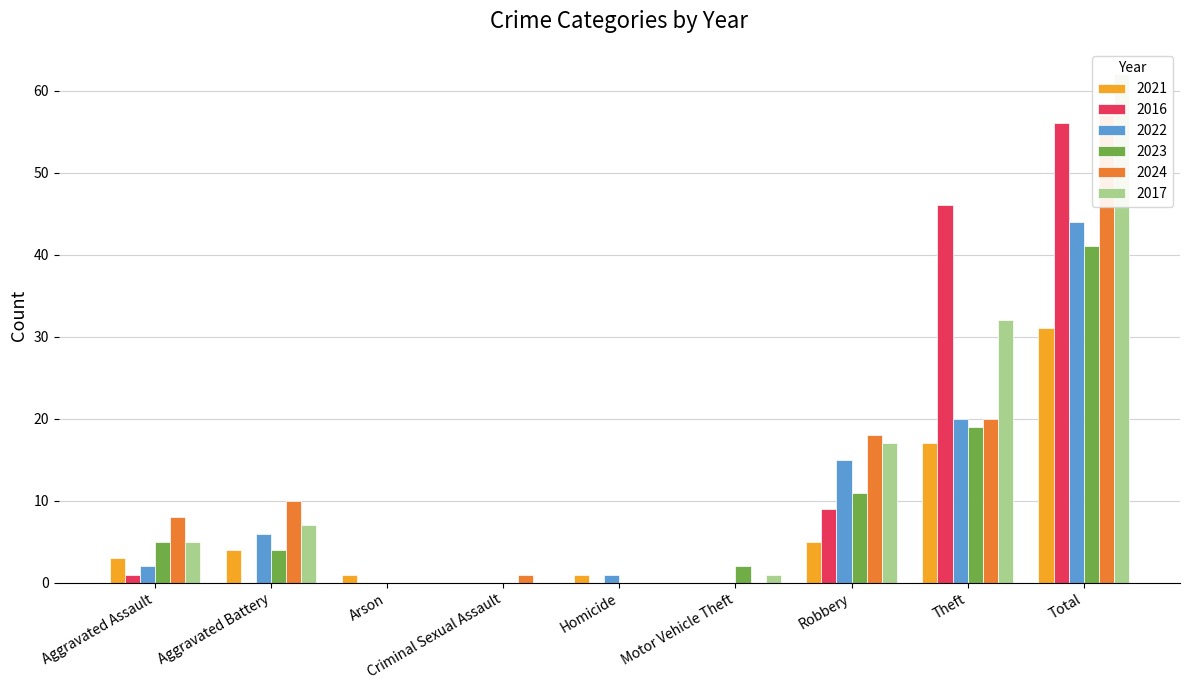

Count the number of categories in the chart.

9